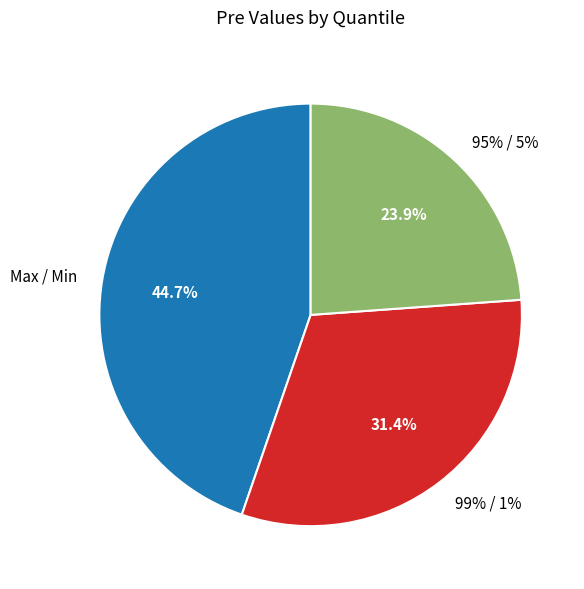

Which category has the smallest portion of the pie?

95% / 5%